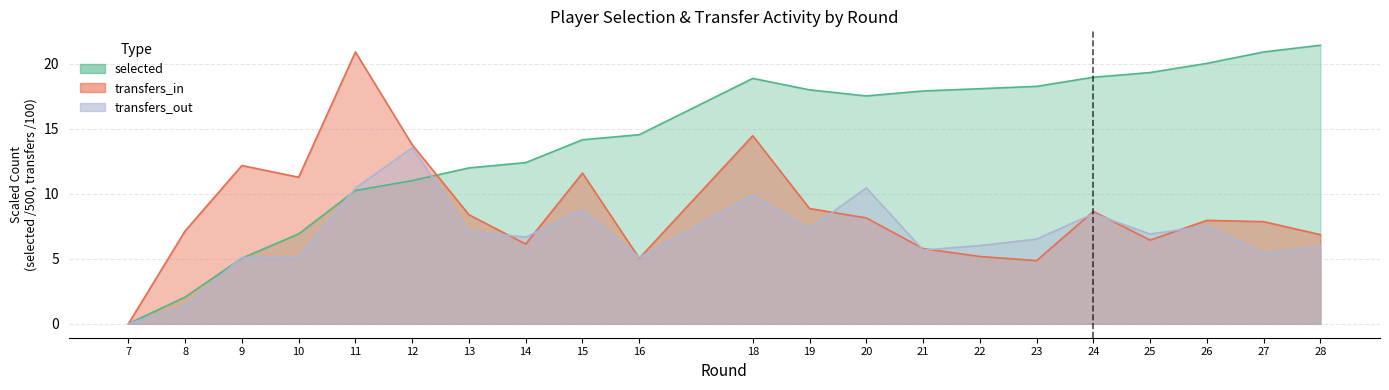

What are all the series names shown in the legend?

selected, transfers_in, transfers_out